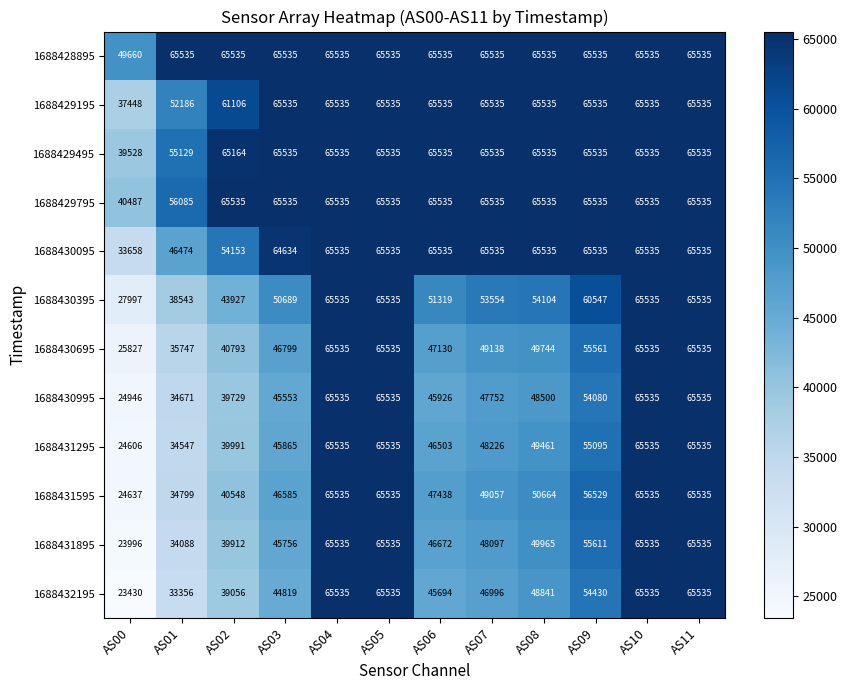

At which label does 1688429495 reach its minimum?

AS00